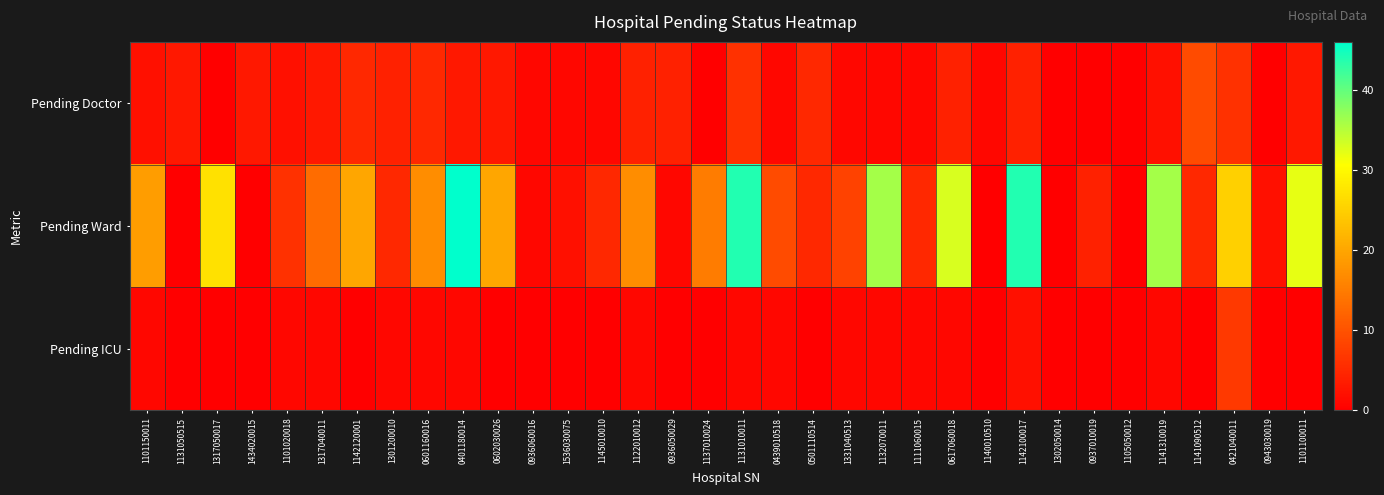

Which has a higher value, 0421040011 or 1141310019?

0421040011